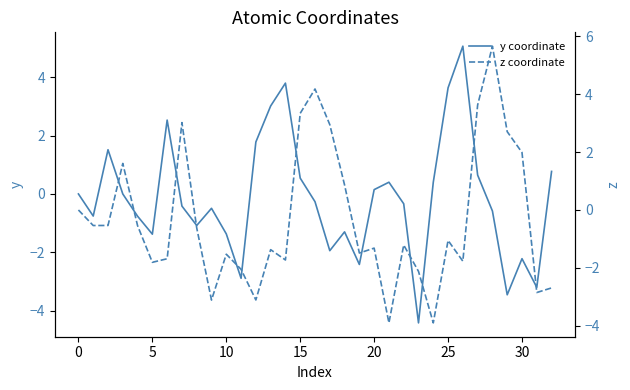

What is the lowest value of the y coordinate series?

-4.4